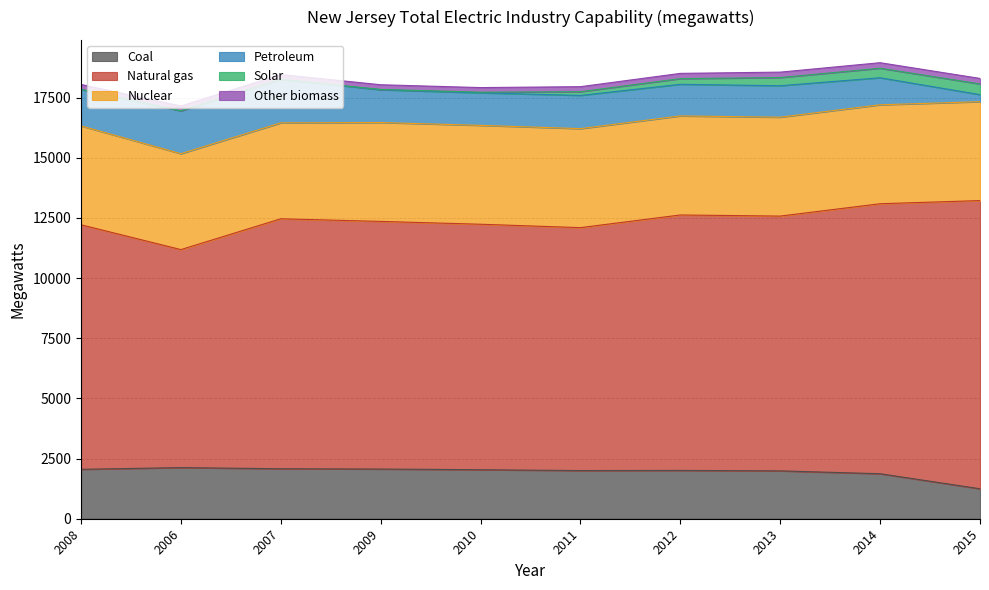

Where is Other biomass nearest to the value 211?

2011